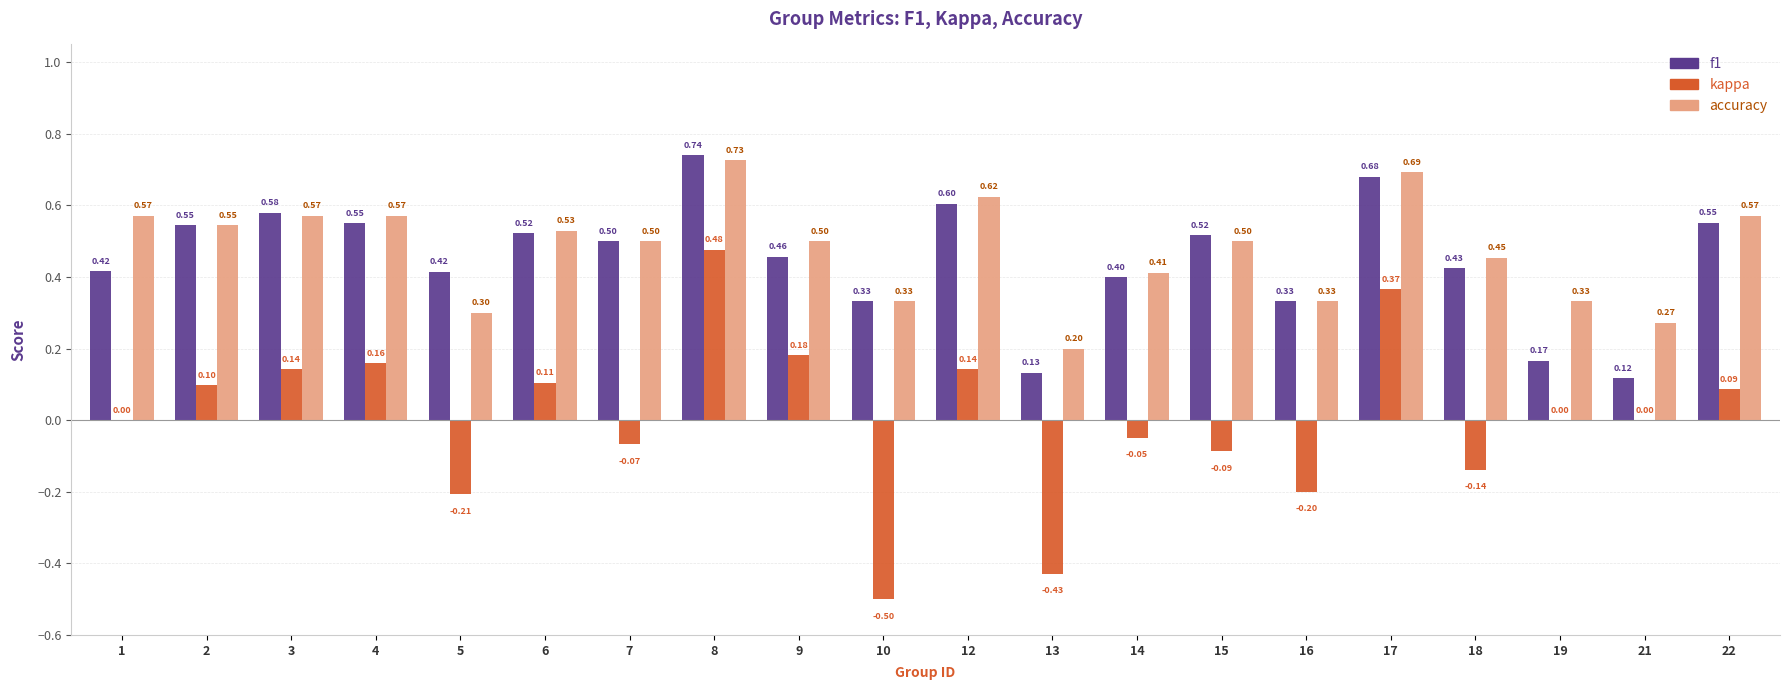

Between 6 and 16, which series saw the biggest shift?

kappa